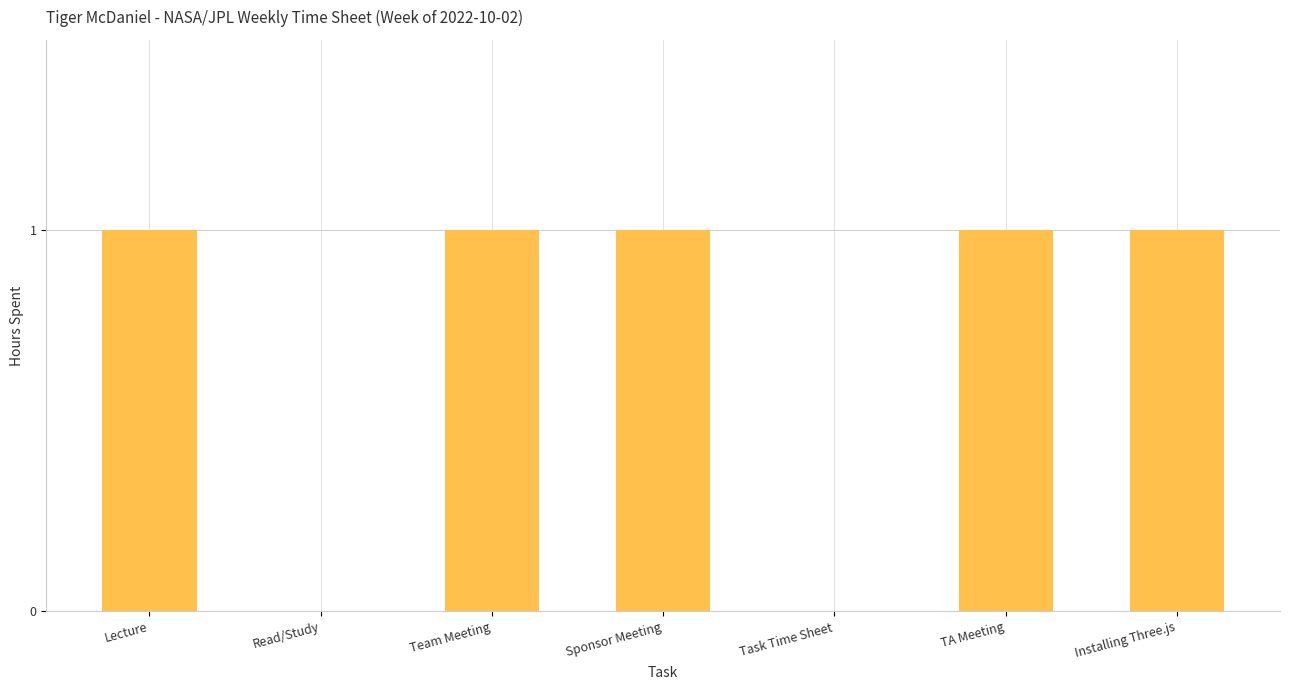

True or false: the data shows 1 at Installing Three.js.

True